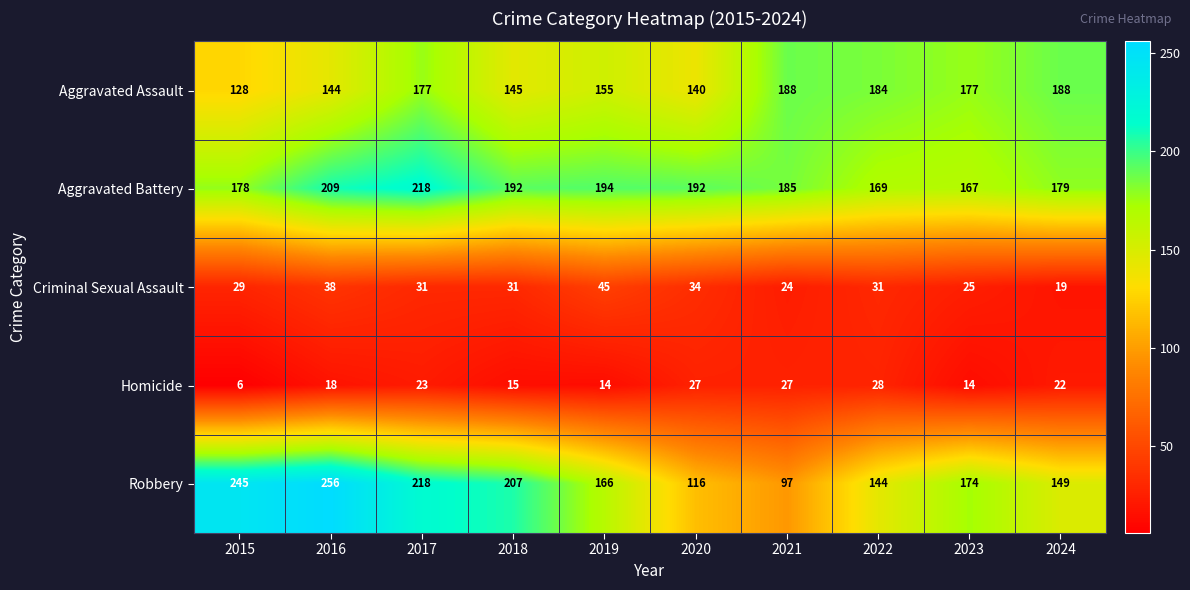

How many data points in Homicide are less than 22?

5